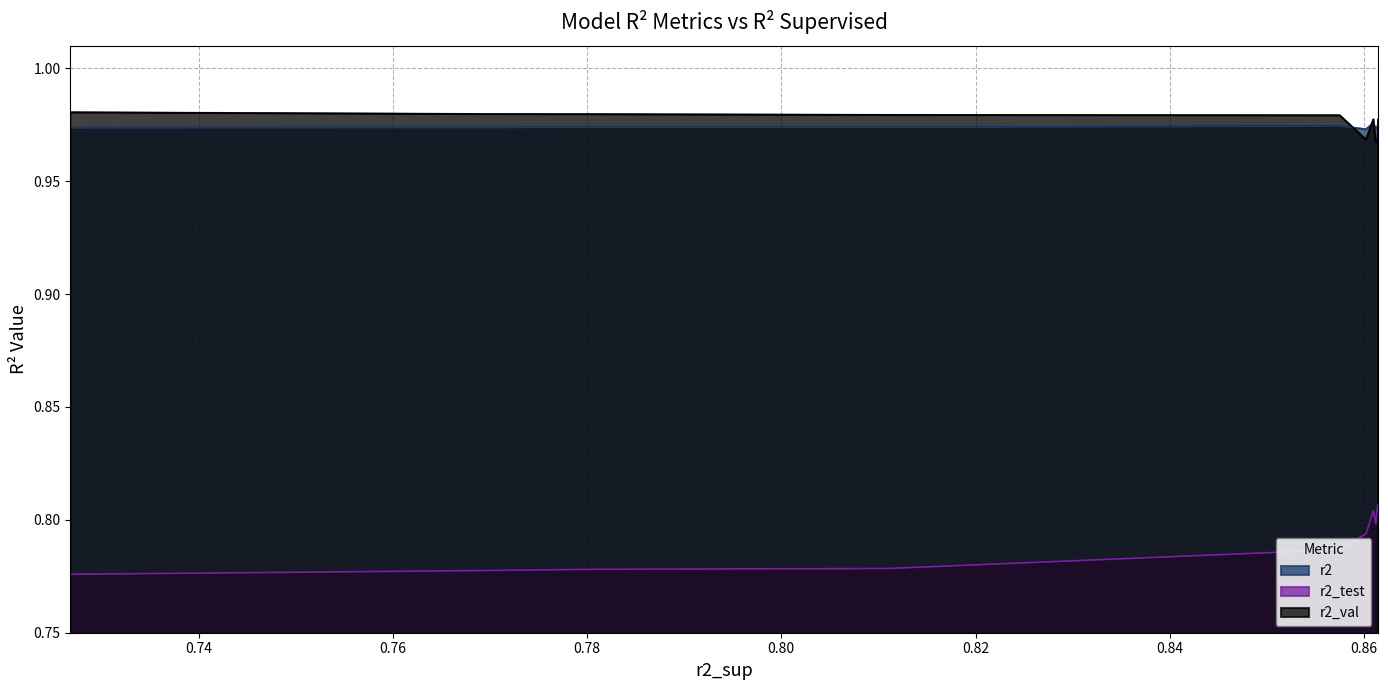

Reading right to left, list all the values displayed in this chart.

r2: model_3_32_0=1.0	model_3_32_1=1.0	model_3_32_2=1.0	model_3_32_3=1.0	model_3_32_4=1.0	model_3_32_5=1.0	model_3_32_7=1.0	model_3_32_6=1.0	model_3_32_9=1.0	model_3_32_8=1.0
r2_test: model_3_32_0=0.8	model_3_32_1=0.8	model_3_32_2=0.8	model_3_32_3=0.8	model_3_32_4=0.8	model_3_32_5=0.8	model_3_32_7=0.8	model_3_32_6=0.8	model_3_32_9=0.8	model_3_32_8=0.8
r2_val: model_3_32_0=1.0	model_3_32_1=1.0	model_3_32_2=1.0	model_3_32_3=1.0	model_3_32_4=1.0	model_3_32_5=1.0	model_3_32_7=1.0	model_3_32_6=1.0	model_3_32_9=1.0	model_3_32_8=1.0